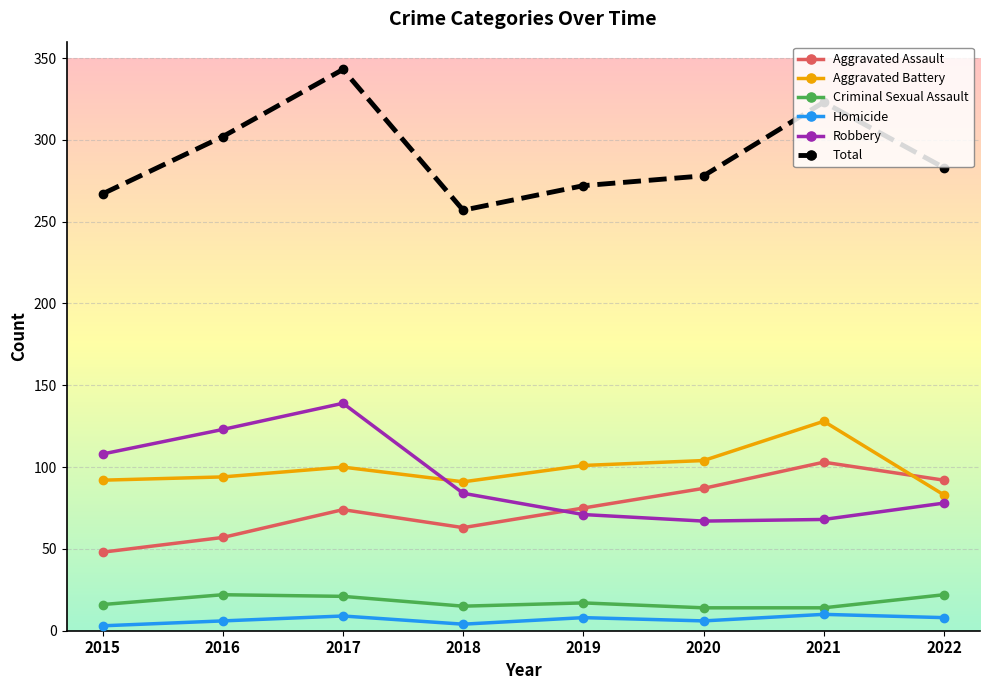

What is the value of the Total point at the 4th from the left?

257